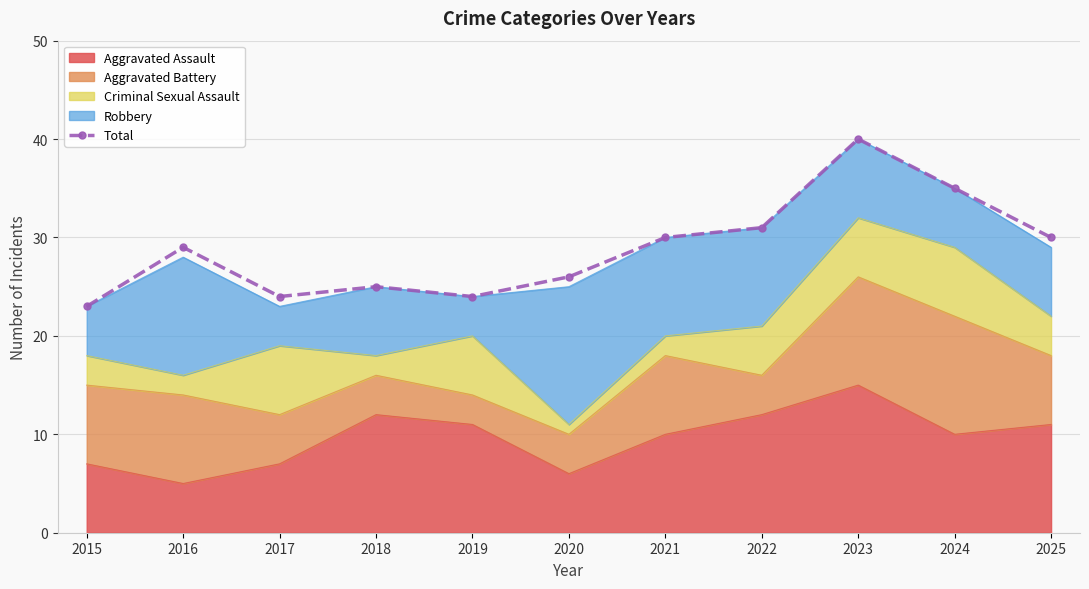

Reading right to left, transcribe all the data shown in this chart.

2025=30	2024=35	2023=40	2022=31	2021=30	2020=26	2019=24	2018=25	2017=24	2016=29	2015=23